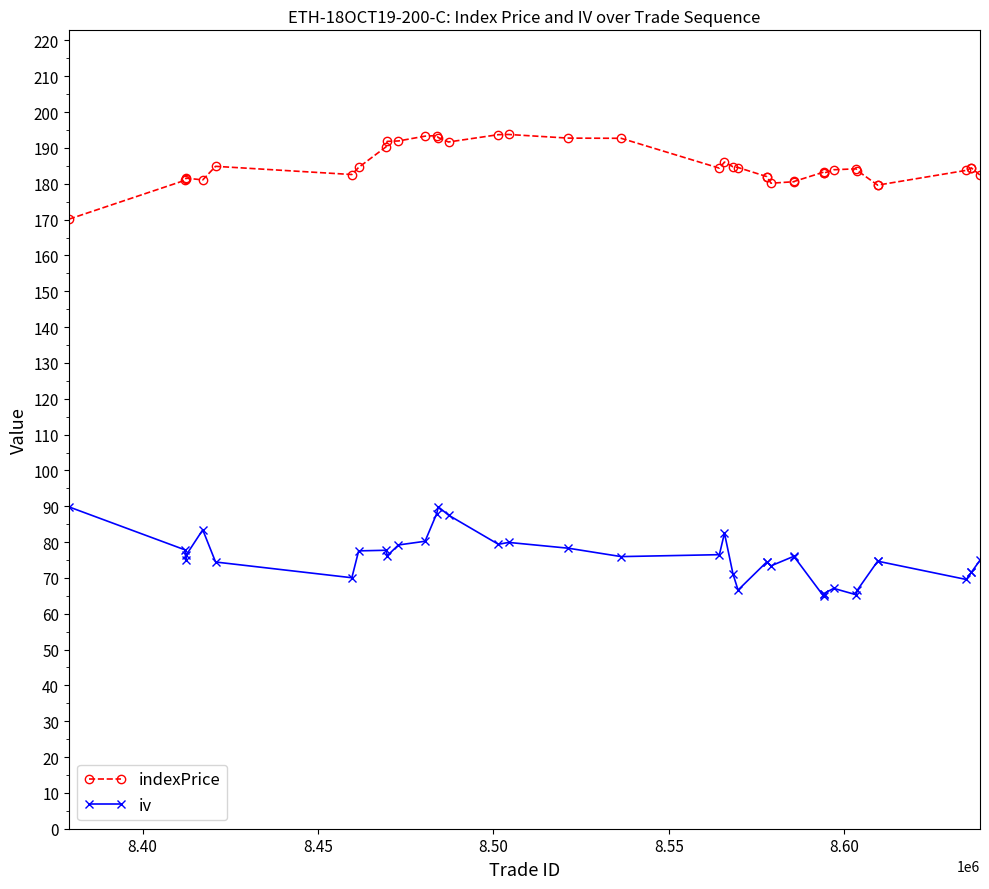

Which series has the largest total across all categories?

indexPrice